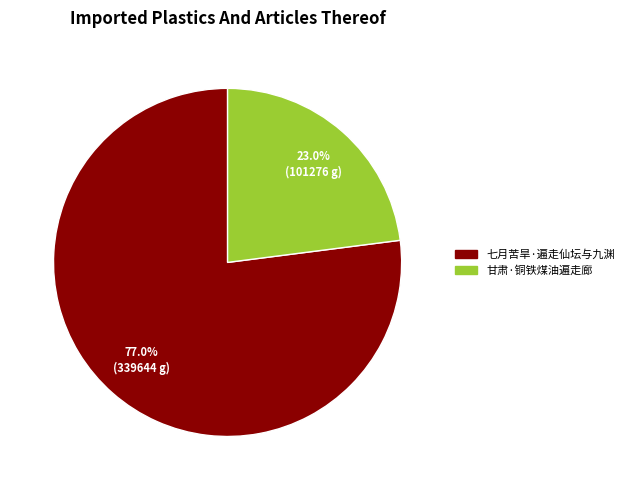

Which has a higher value, 甘肃·铜铁煤油遍走廊 or 七月苦旱·遍走仙坛与九渊?

七月苦旱·遍走仙坛与九渊